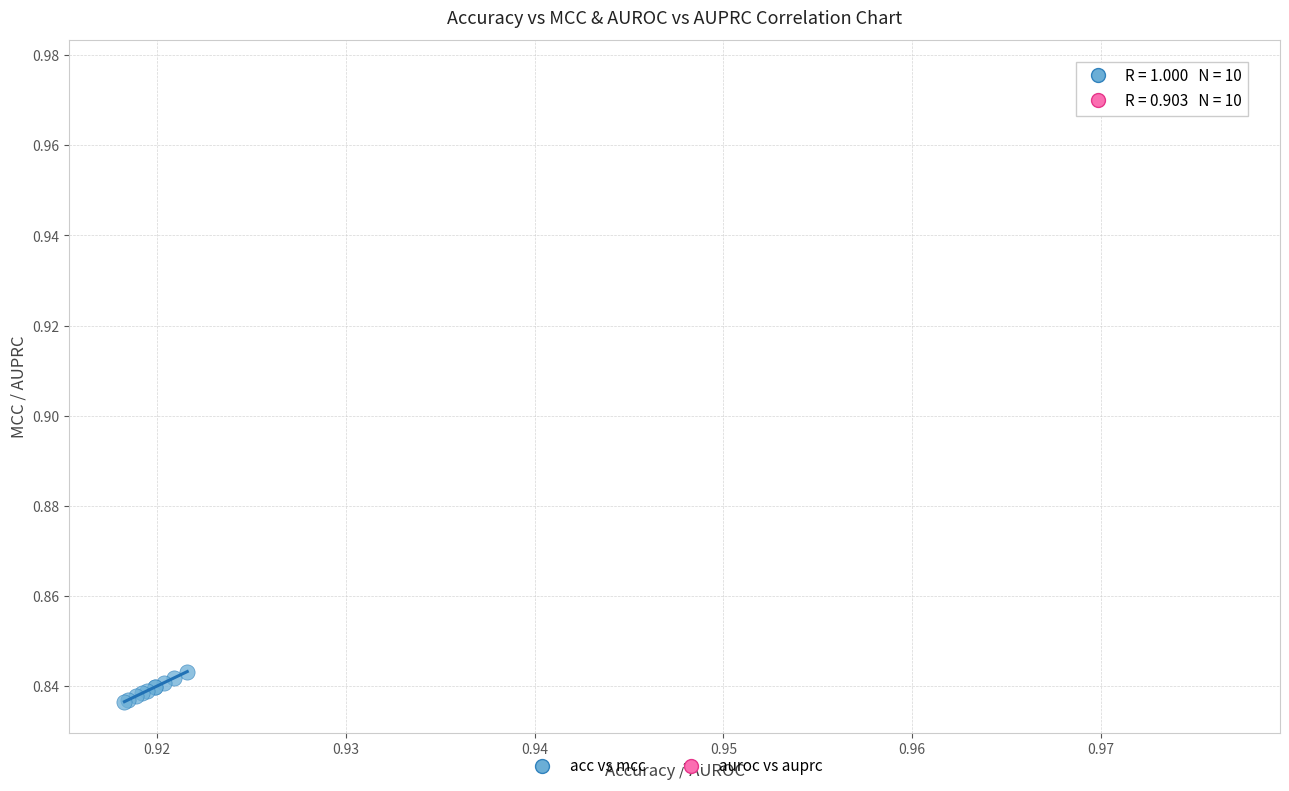

Which series reaches the maximum Y coordinate?

auroc vs auprc